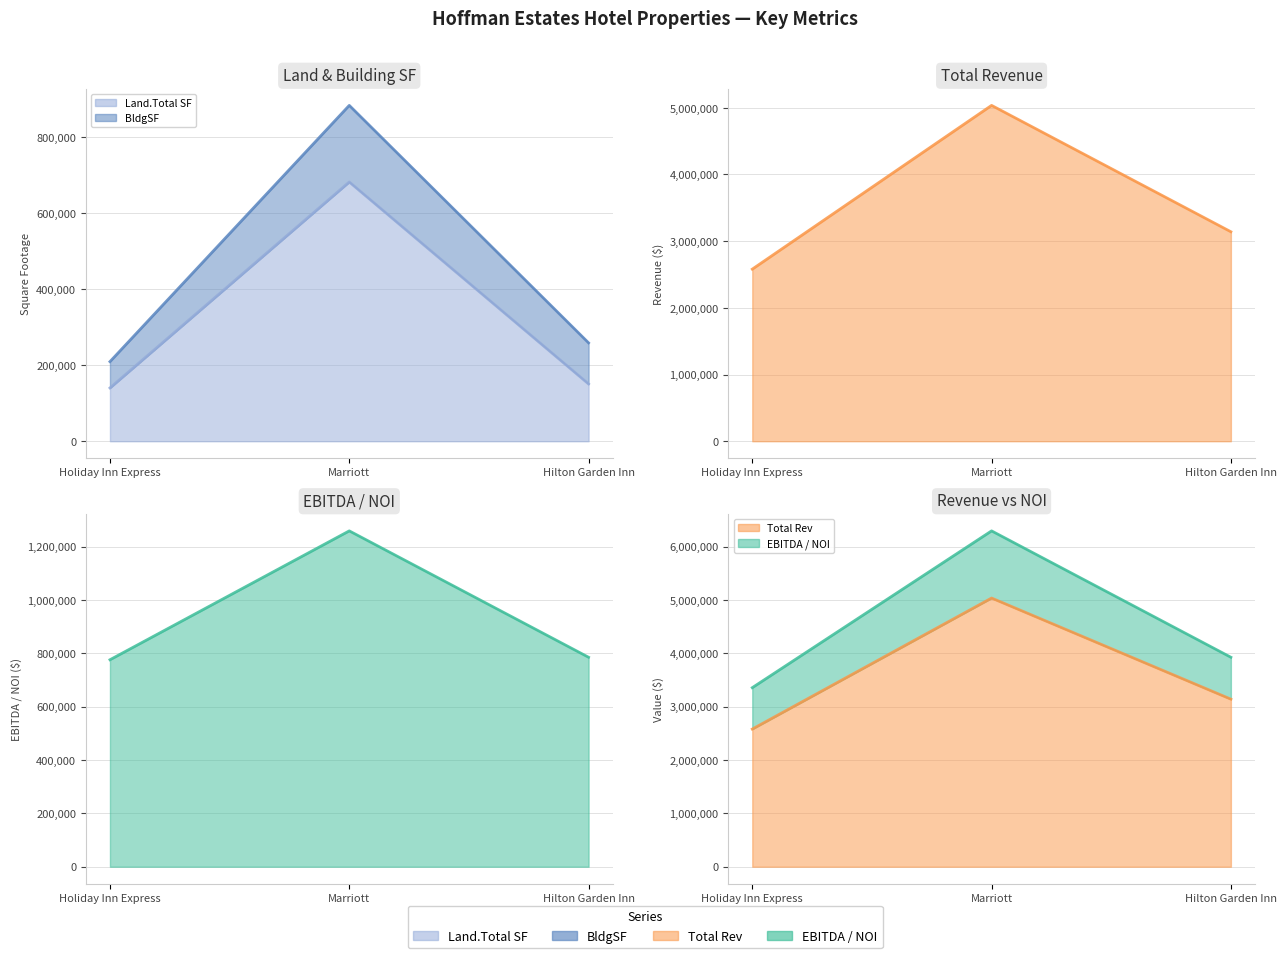

What is the difference between the Land.Total SF values at Hilton Garden Inn and Marriott?

531338.0